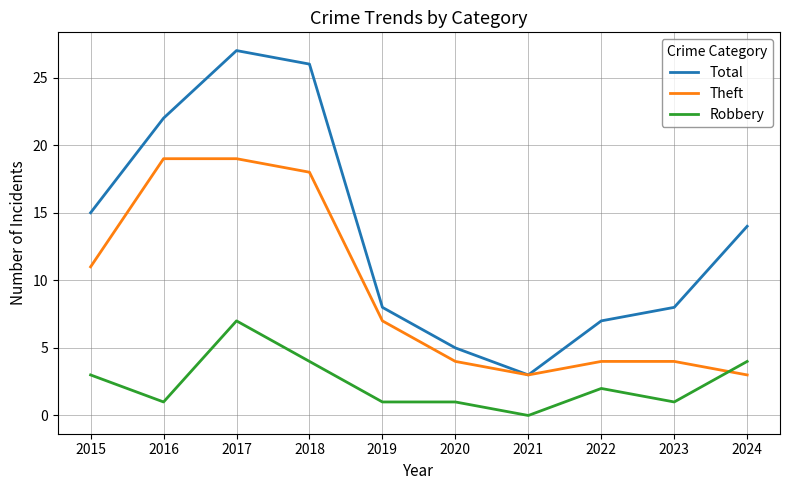

Rank the series at 2015 from lowest to highest value.

Robbery, Theft, Total